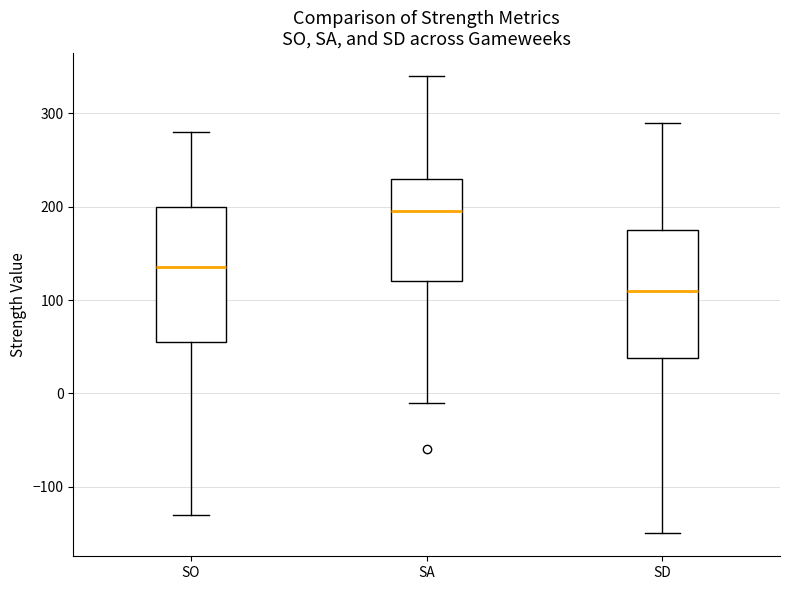

Where does the lower whisker of the box for SD end on the y-axis? The values are not printed on the chart, so give them approximately, as read against the axis.

-150